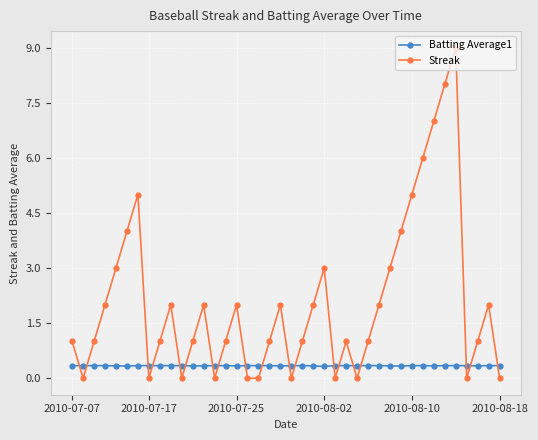

How many intersections are there between Streak and Batting Average1?

19